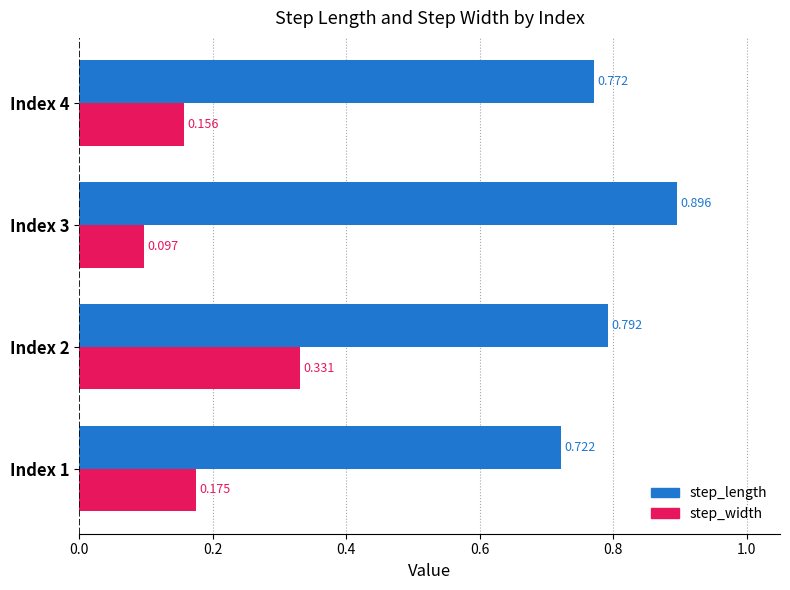

Which series has the widest spread of values?

step_width